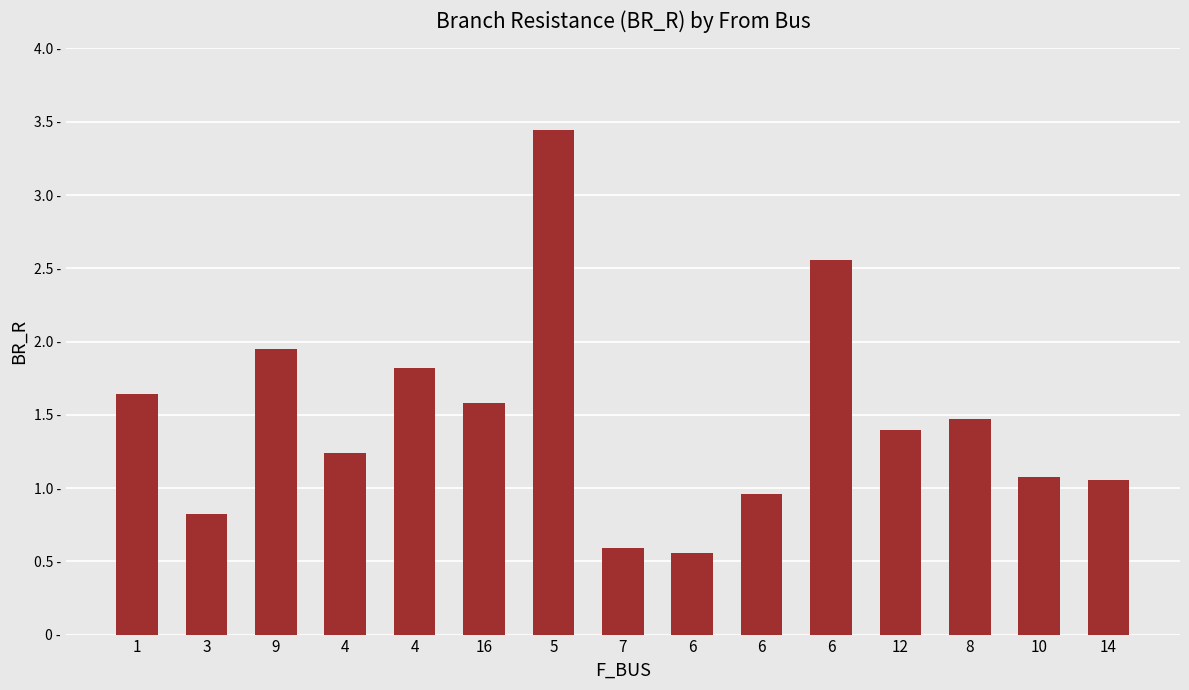

What is the label of the 10th bar from the right?

16